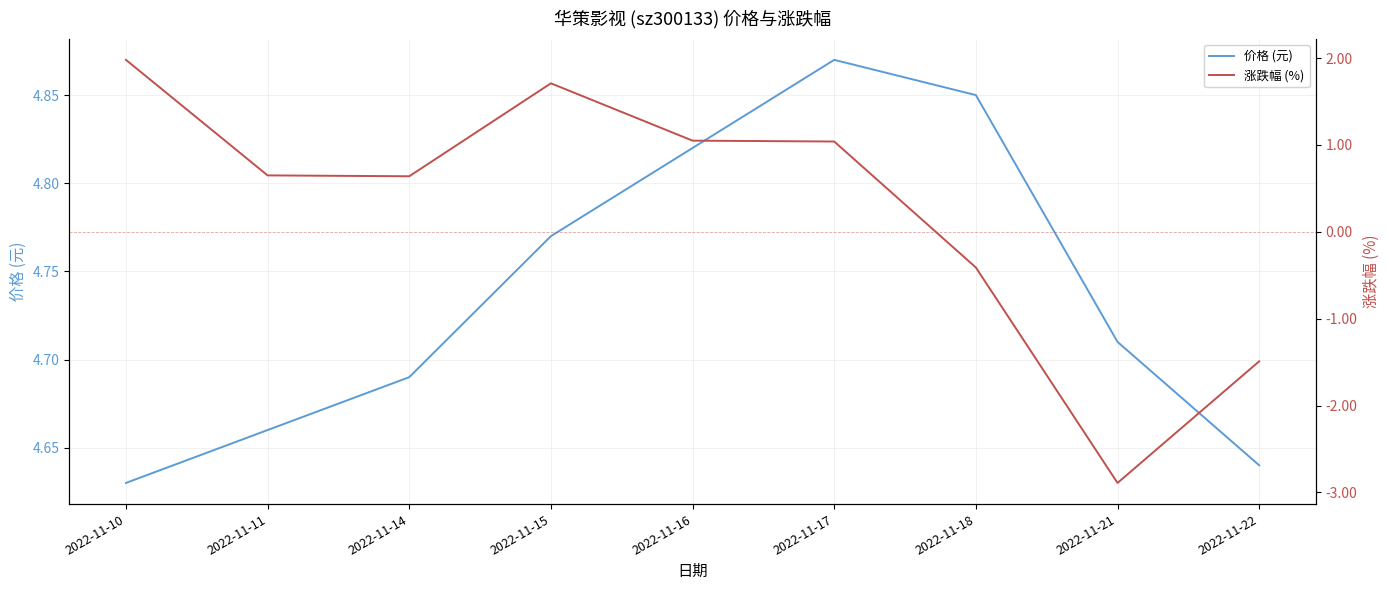

What is the minimum value for 涨跌幅 (%)?

-2.9